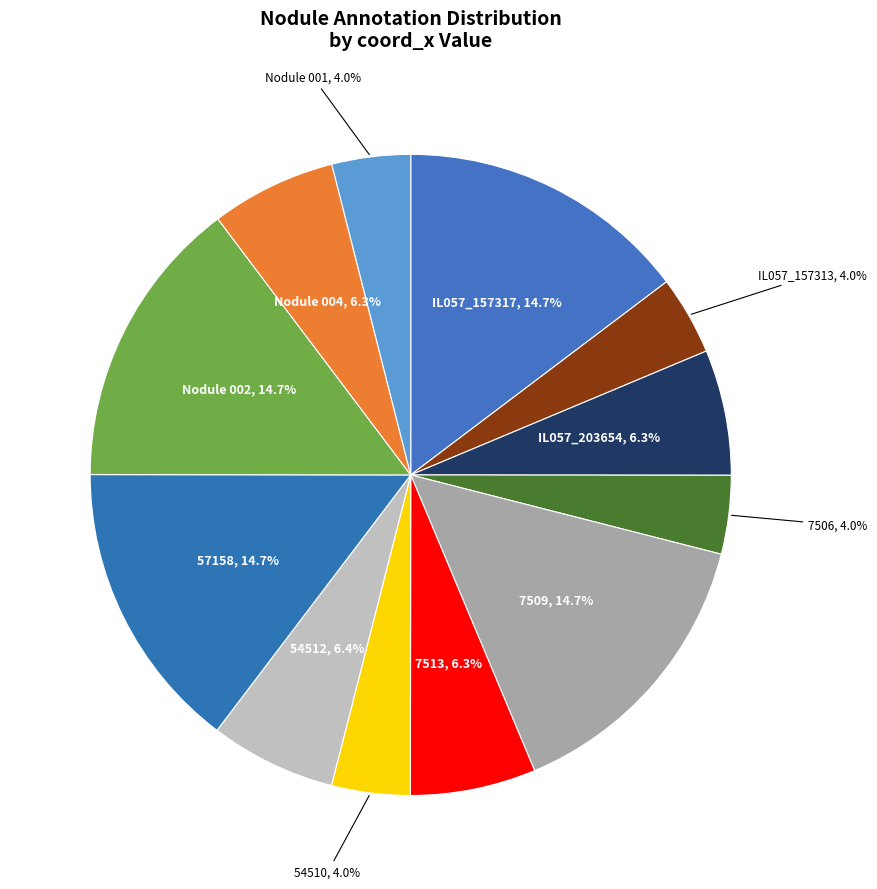

Between 7513 and Nodule 001, which is larger?

7513